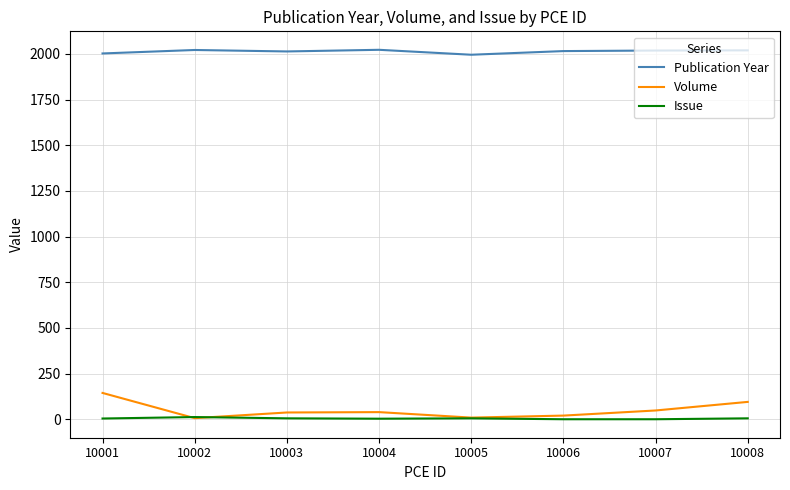

Rank the series by their maximum value, from highest to lowest.

Publication Year, Volume, Issue